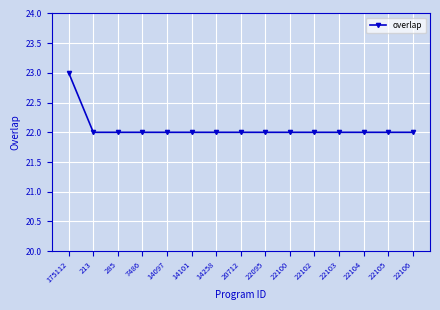

What is the ratio of the value at 22104 to the value at 14258?

1.0